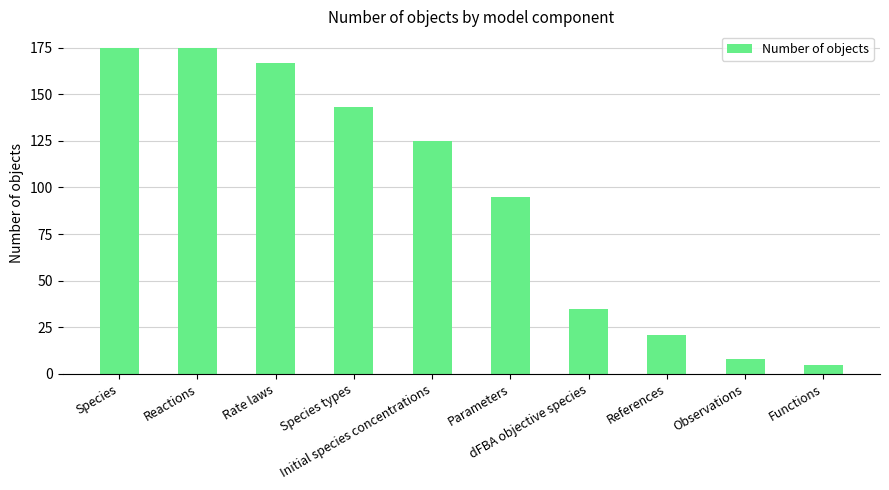

What is the minimum value shown in the chart?

5